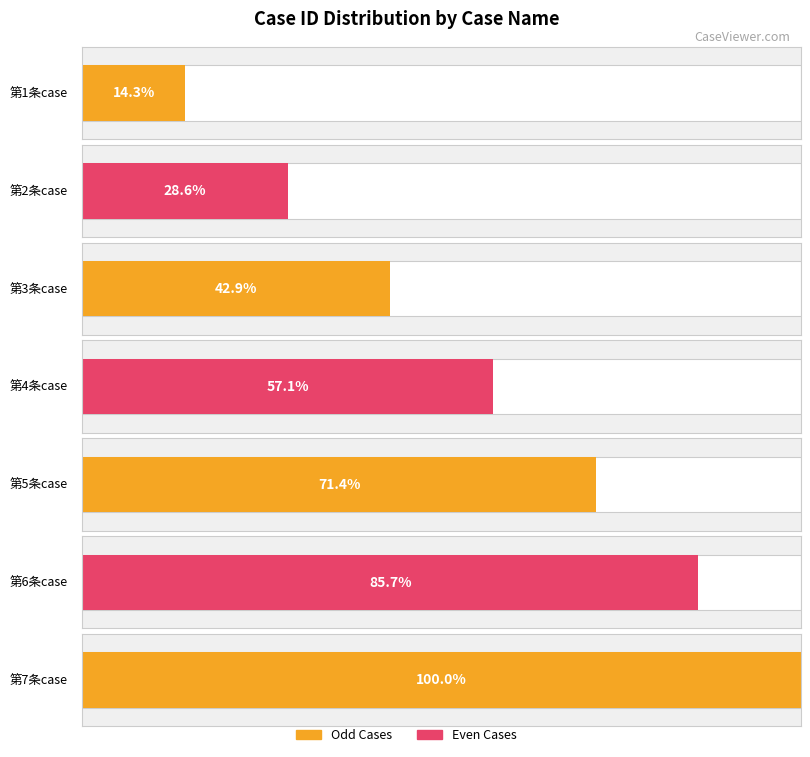

What is the value of the 6th bar from the left?

6